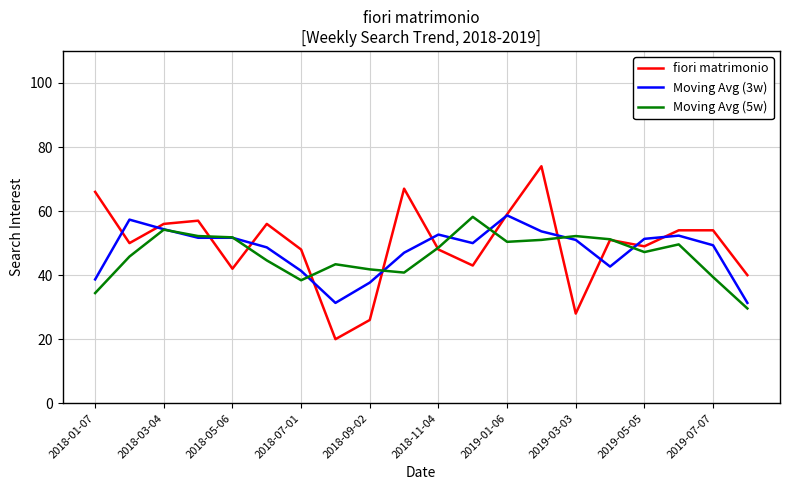

True or false: Moving Avg (3w) has more than 0 points higher than both neighbors.

True